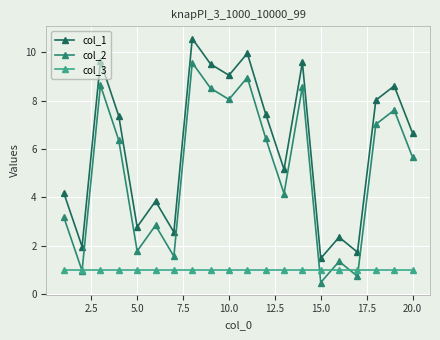

What is the average value of the col_2 series?

5.1